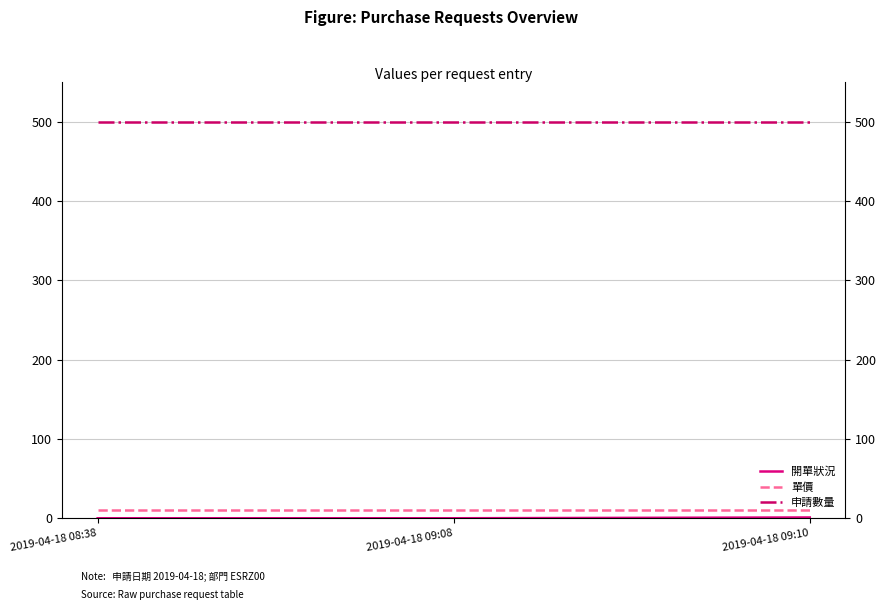

What is the sum of all 開單狀況 values?

1